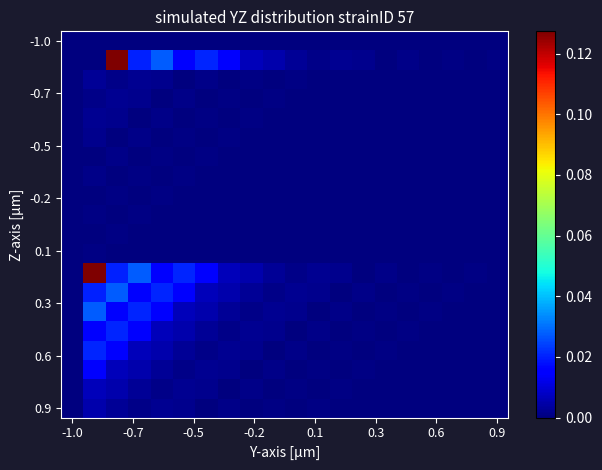

How many data points does each series have?

20